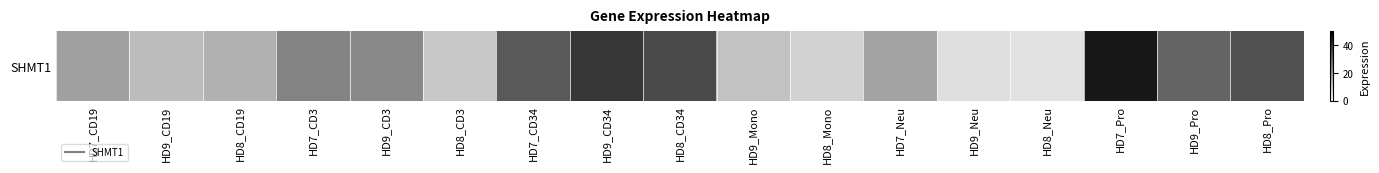

What is the sum of all values?

373.9